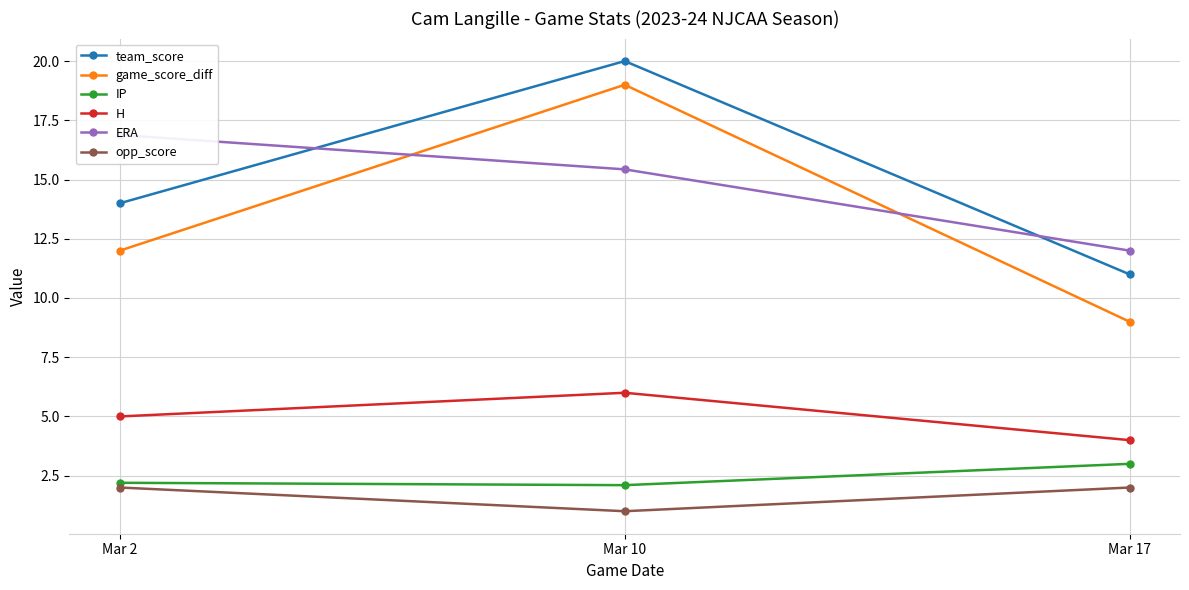

Where is ERA nearest to the value 14?

Mar 10